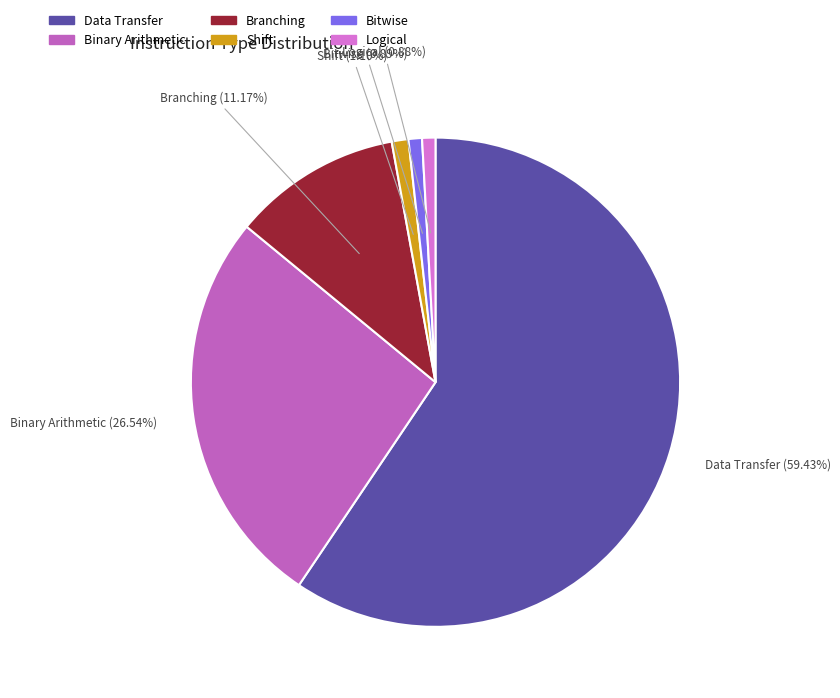

What is the largest slice in the pie chart?

Data Transfer